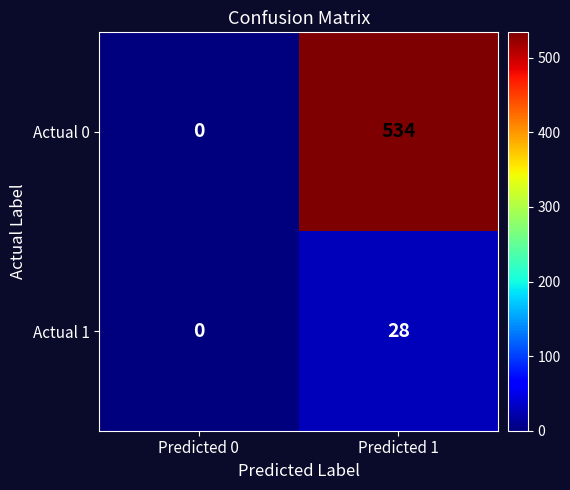

Which series has the widest spread of values?

Actual 0